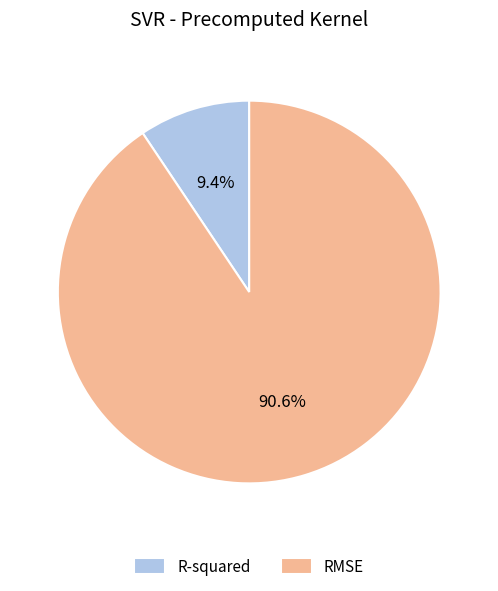

Is it true that RMSE is 97% of the pie?

False